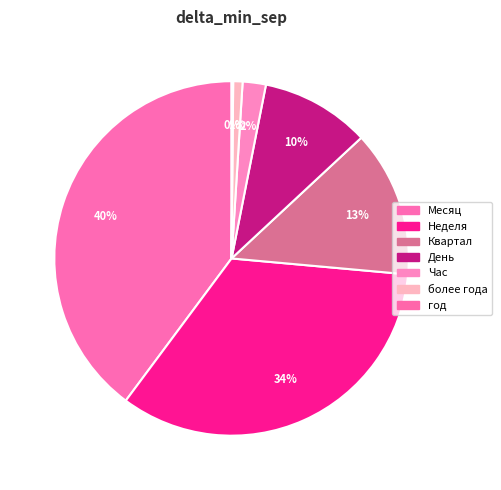

What is the change in value from Час to более года?

-1124